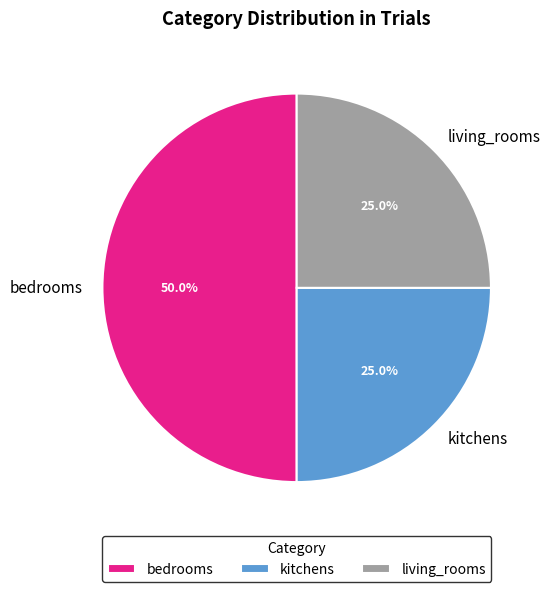

What is the total percentage of living_rooms and kitchens?

50.0%